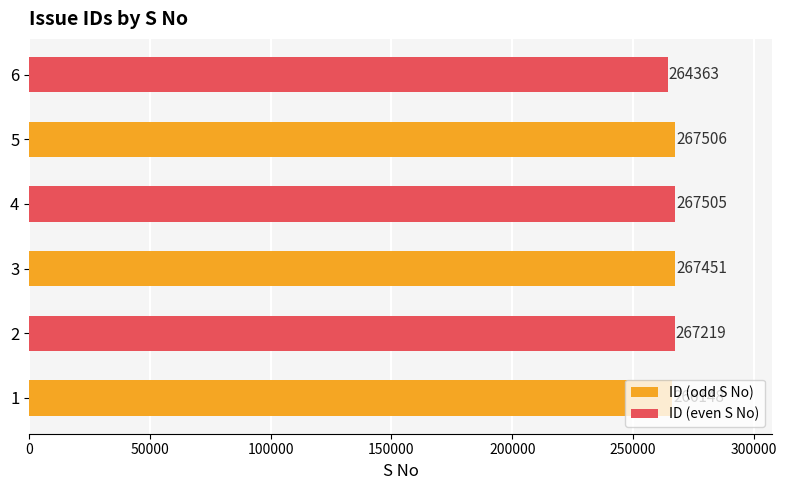

What is the approximate value at 2?

267219